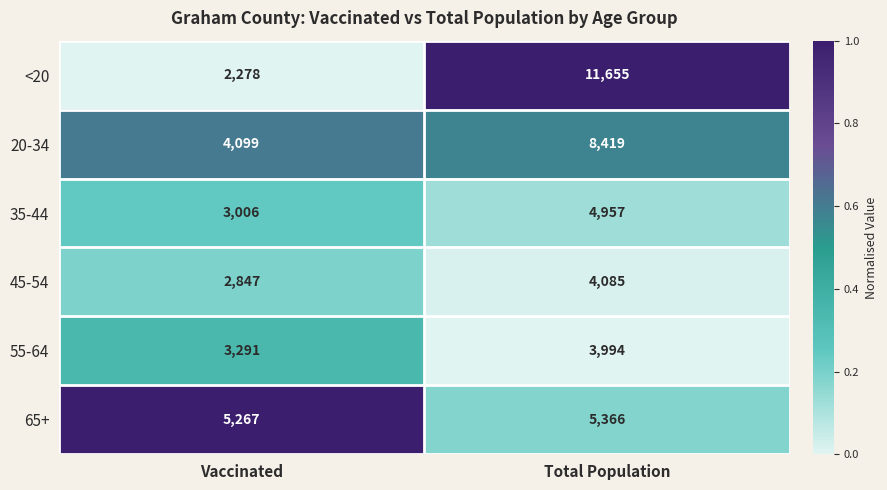

What is the sum of all 45-54 values?

6932